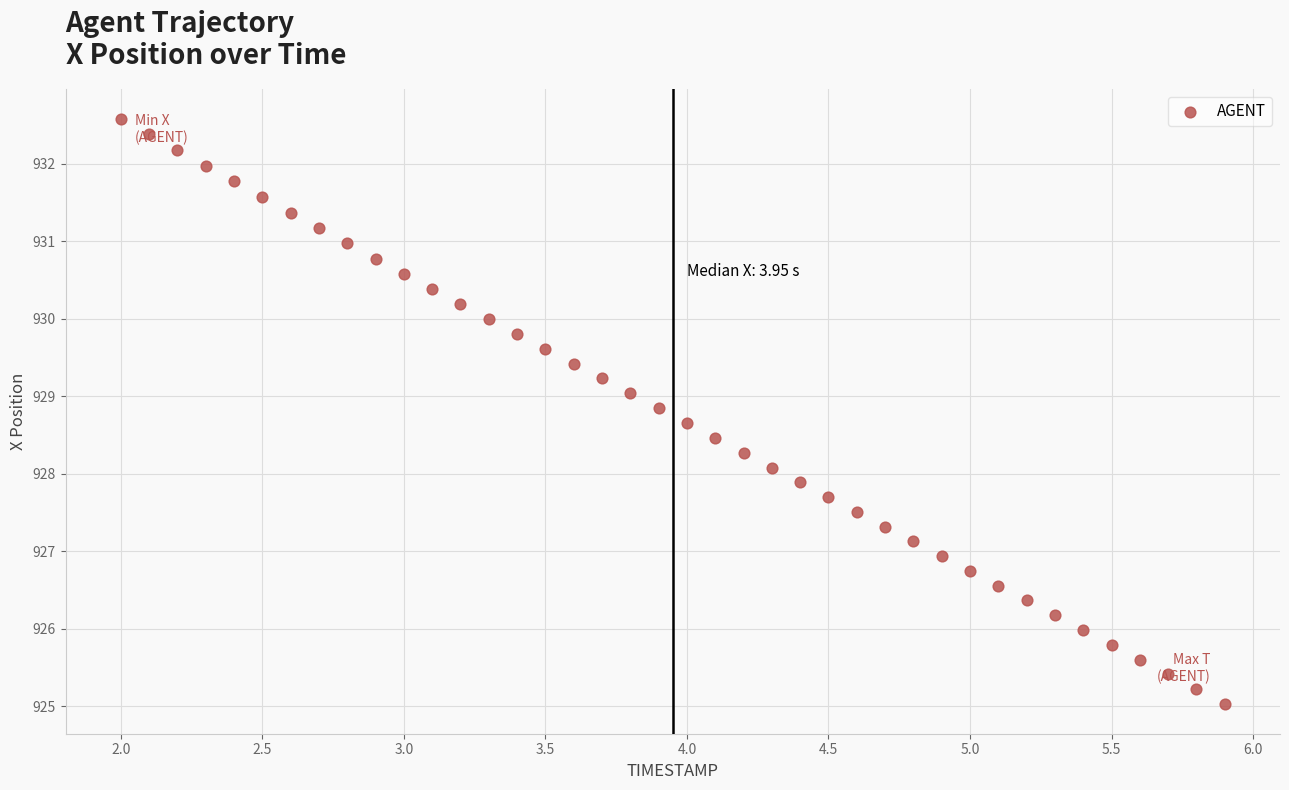

What is the range of Y values (max minus min)?

7.6